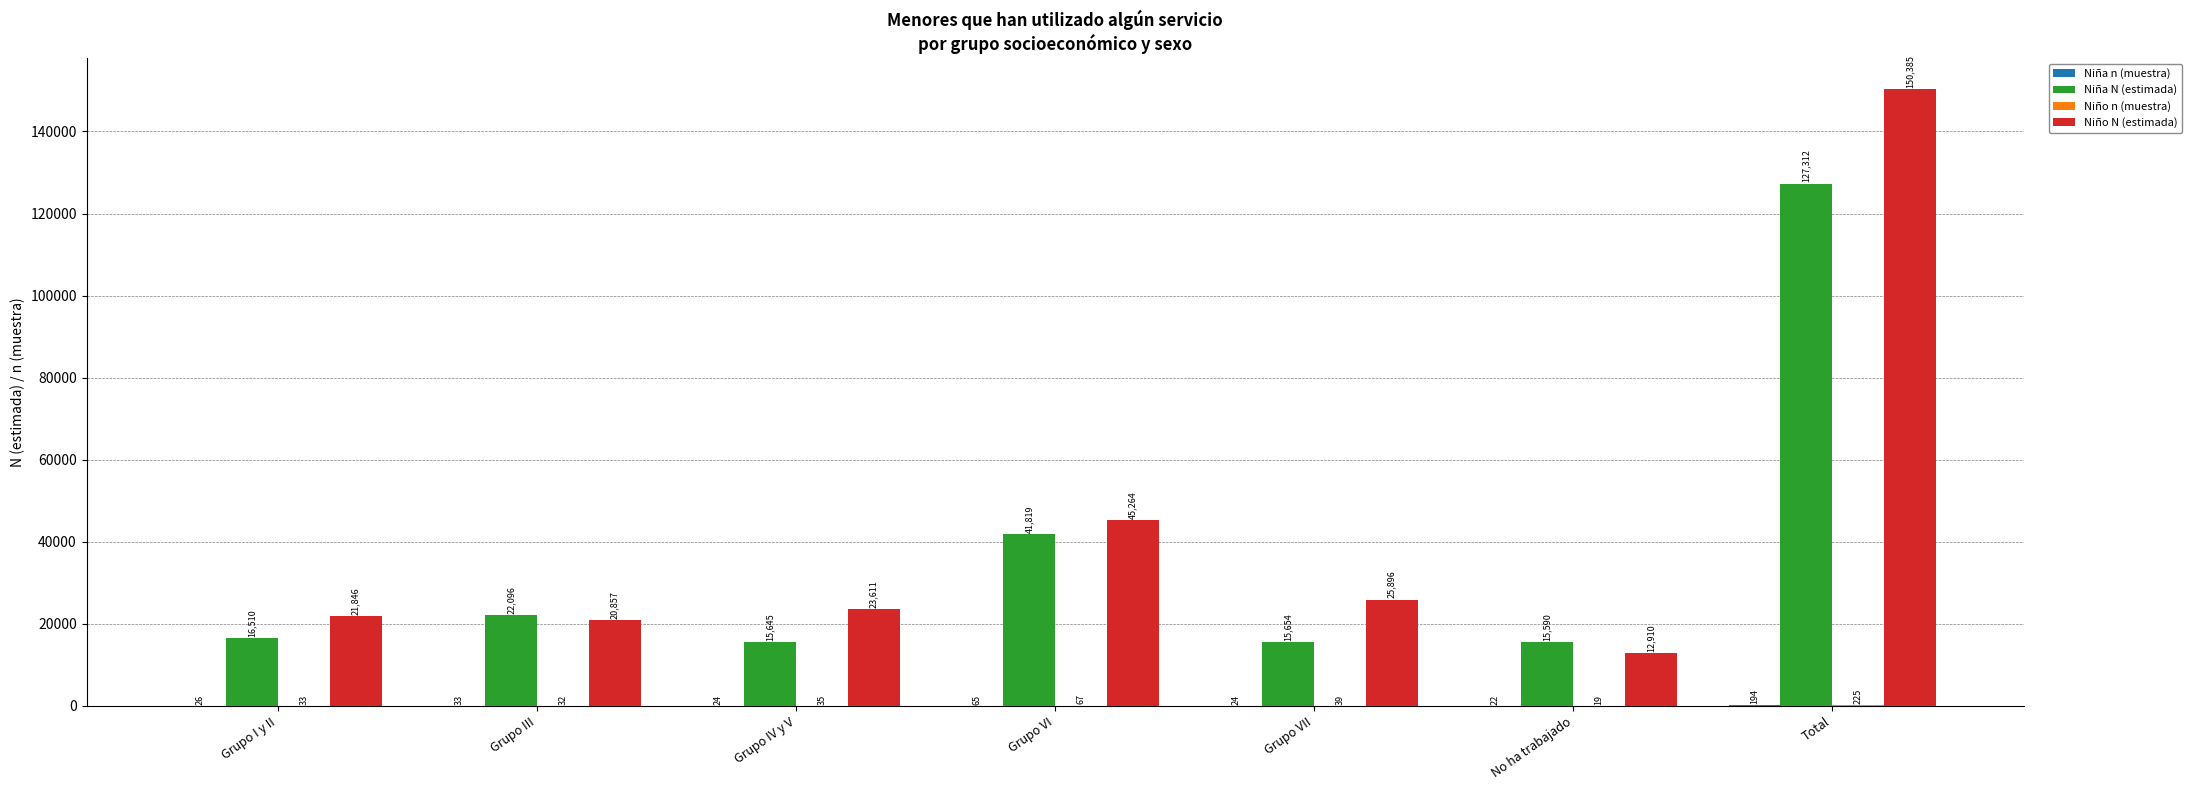

Where is Niña N (estimada) nearest to the value 71451?

Grupo VI